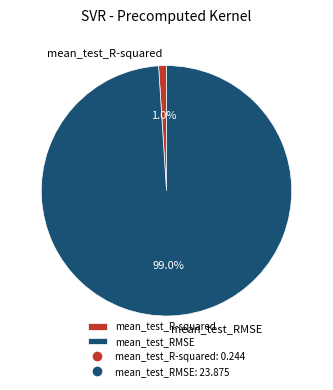

Rank the categories by value from lowest to highest.

mean_test_R-squared, mean_test_RMSE